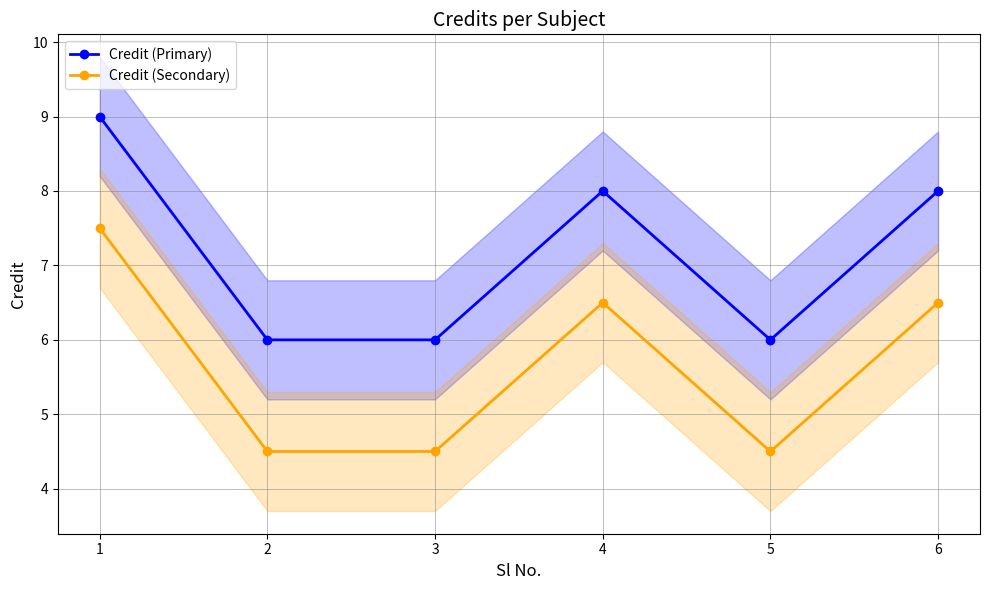

List the series in order of their peak value, lowest first.

Credit (Secondary), Credit (Primary)